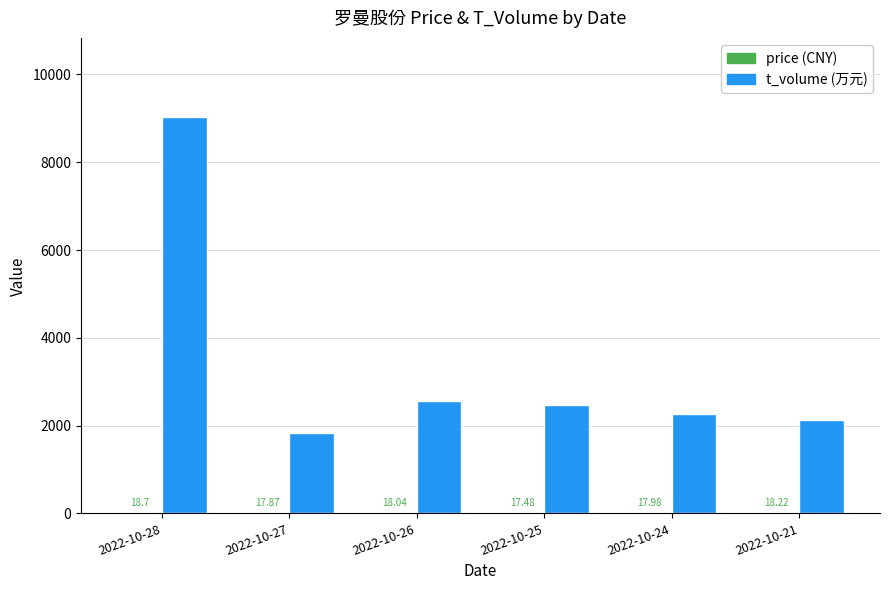

What is the spread (max minus min) of values at 2022-10-26?

2542.0